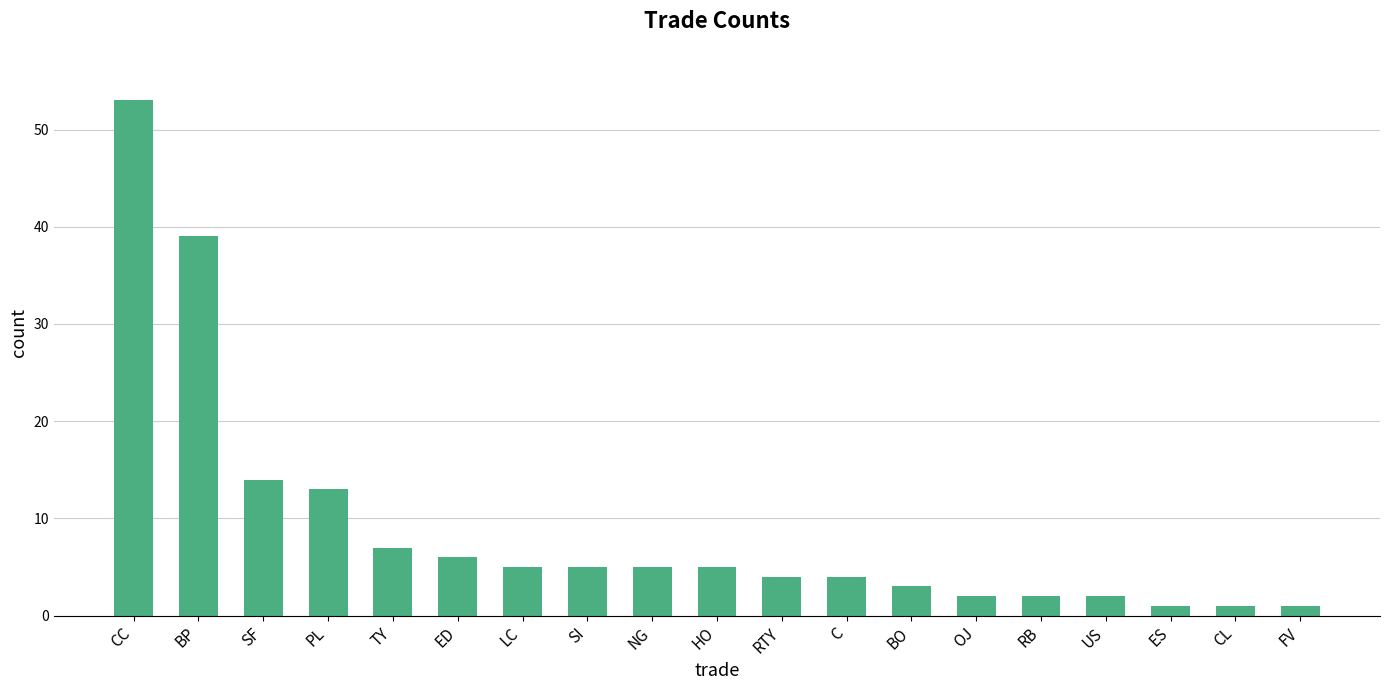

What is the average value?

9